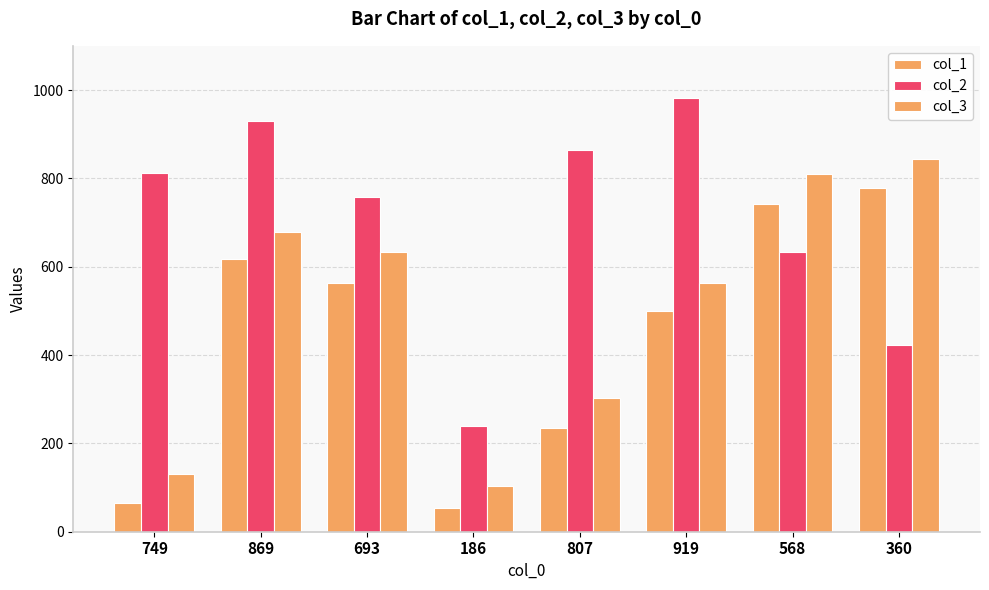

Which category has the highest value in the col_1 series?

360